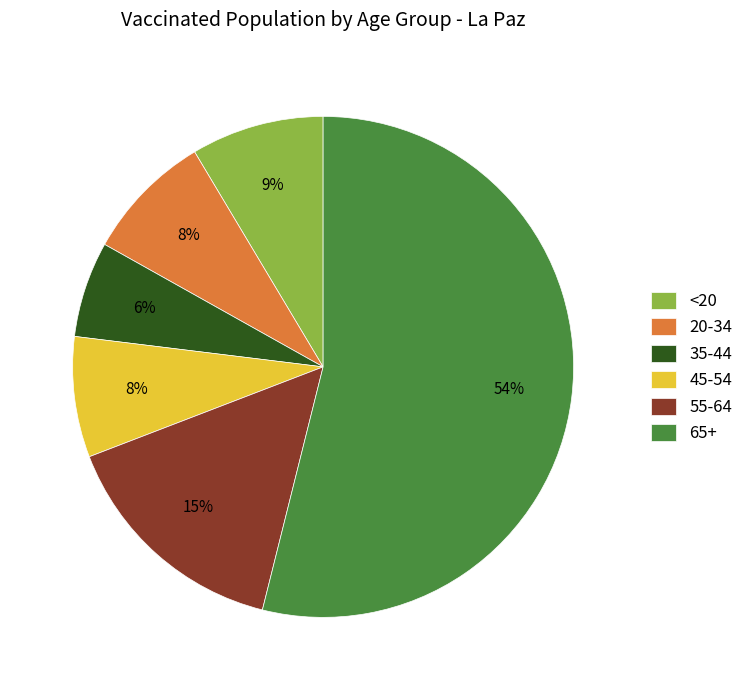

Do 35-44 and 55-64 together represent more than half of the pie?

No